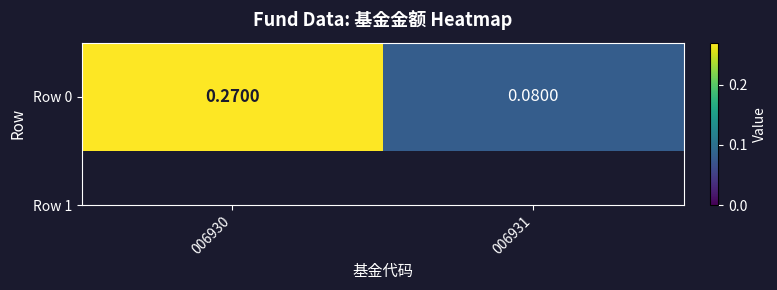

Between 006931 and 006930, which is larger?

006930